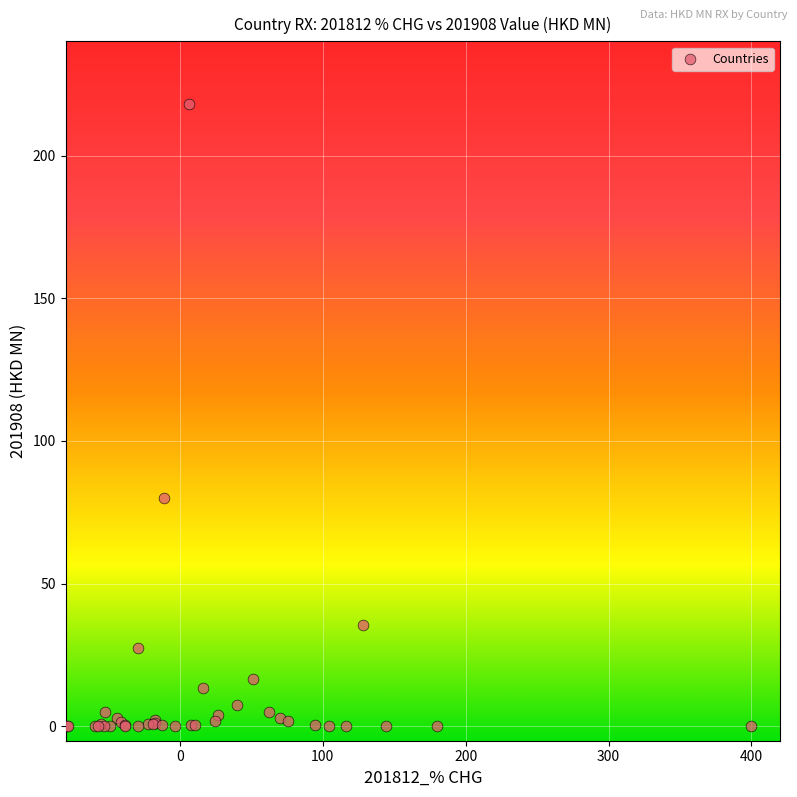

What Y value in the scatter plot is closest to 109?

79.9